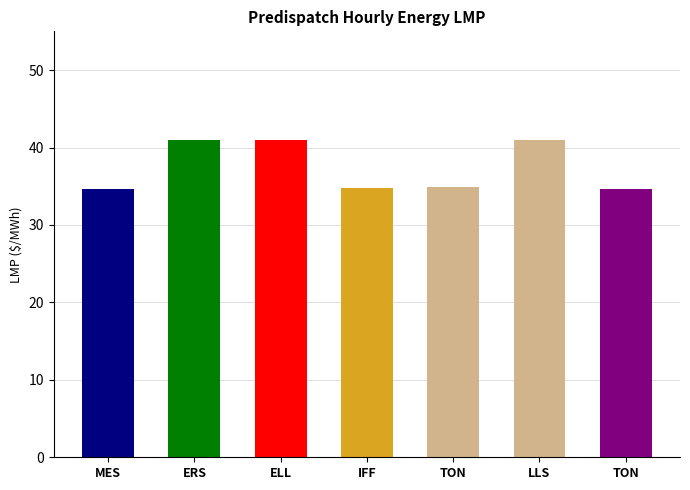

What is the sum of all values?

262.0